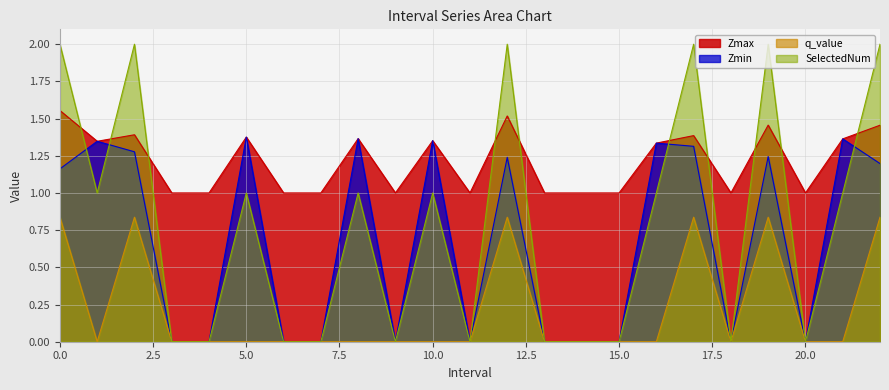

At how many categories does at least one series exceed 1?

12